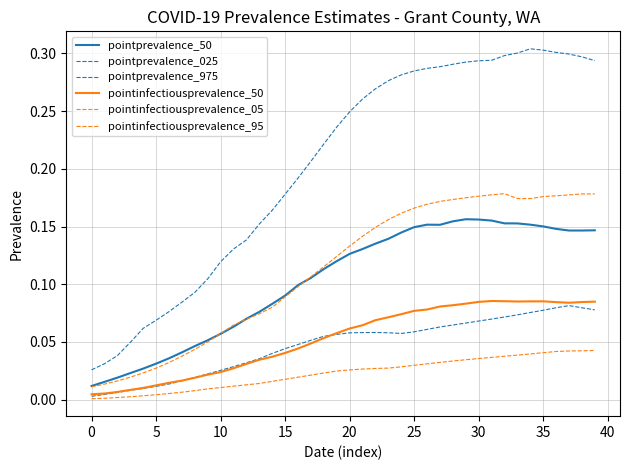

Which series has the widest spread of values?

pointprevalence_975